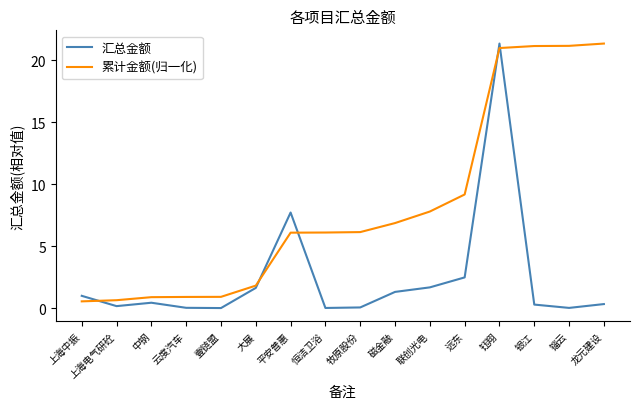

What position from the left is 银江?

14